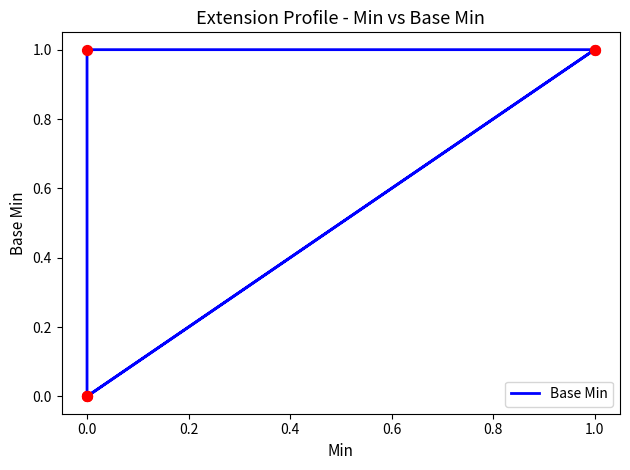

Between 0.8 and 0.2, which is larger?

0.8